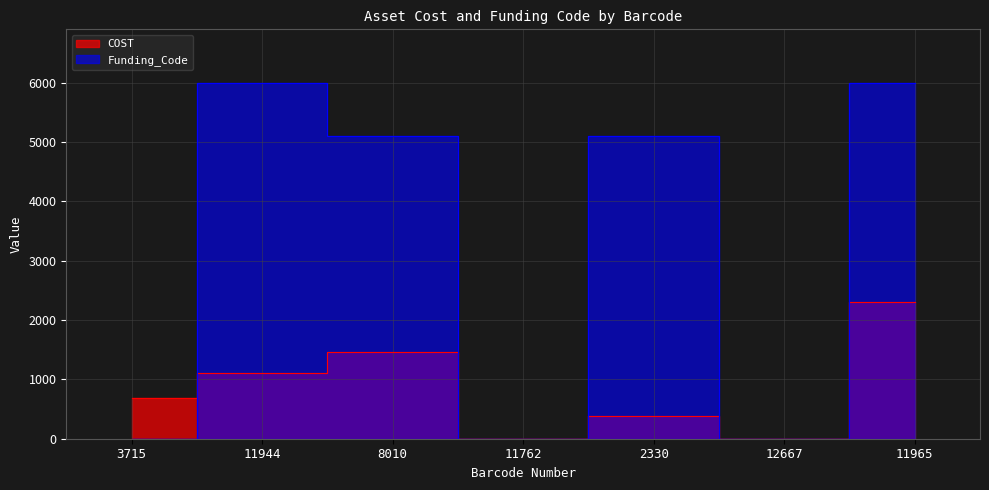

Between which two adjacent categories do Funding_Code and COST first intersect?

3715 and 11944